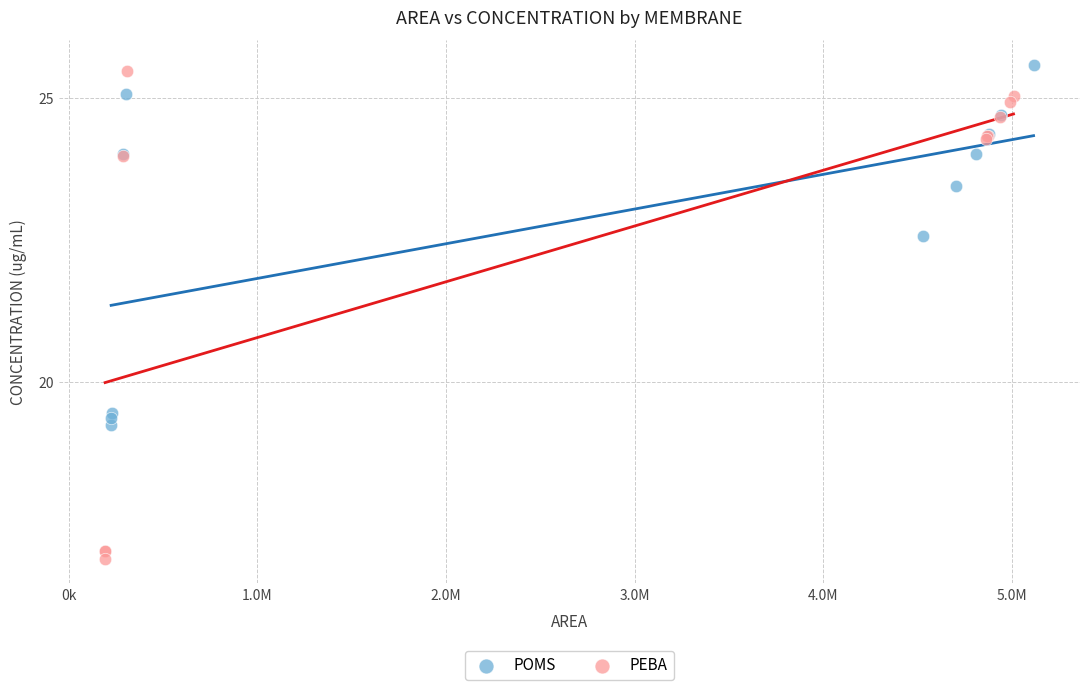

Which series has the largest Y range (max minus min)?

PEBA